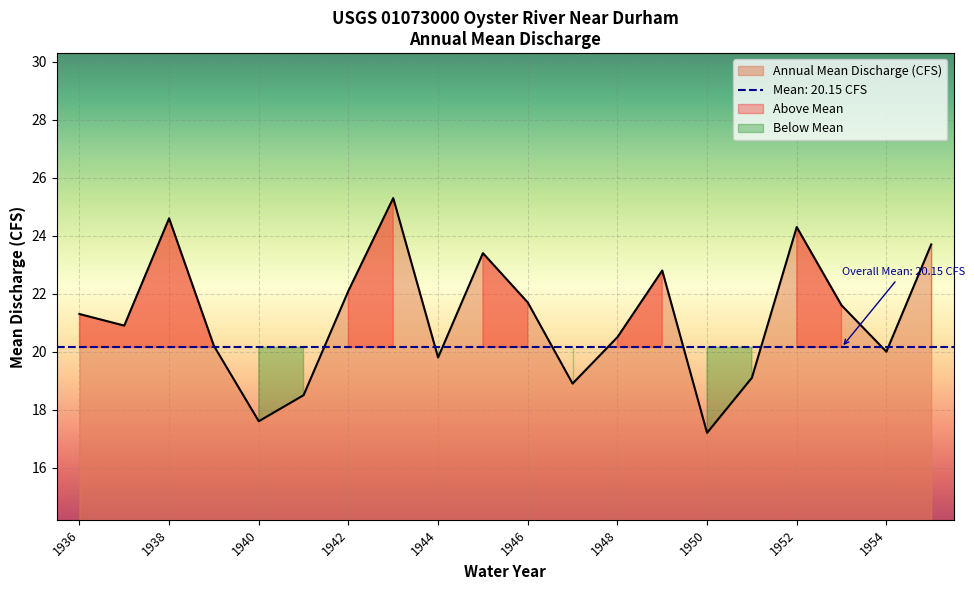

How many points are higher than both their immediate neighbors (excluding endpoints)?

5